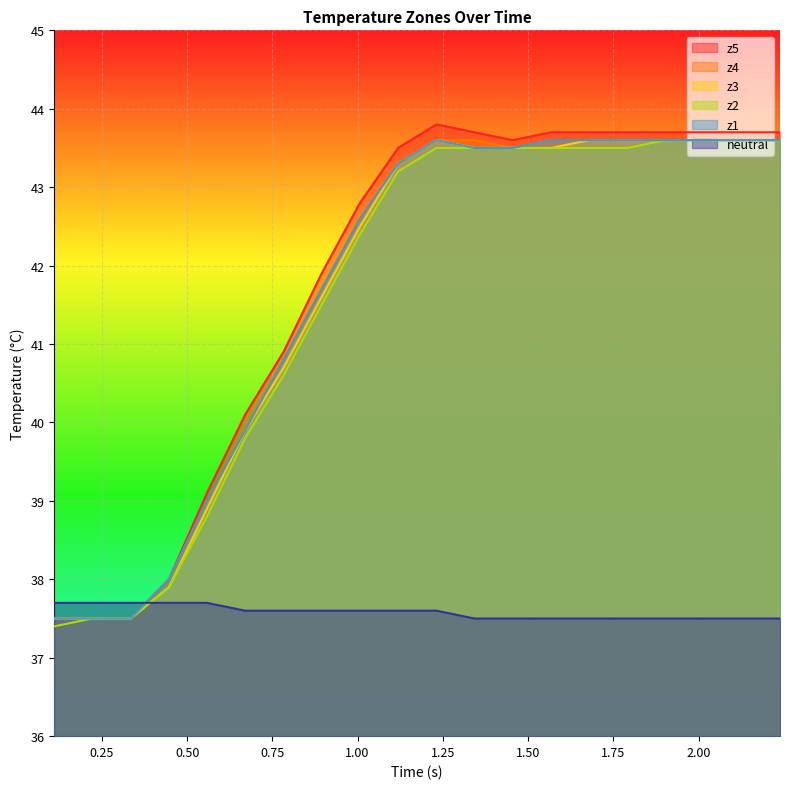

True or false: z2 and z4 intersect in this chart.

False